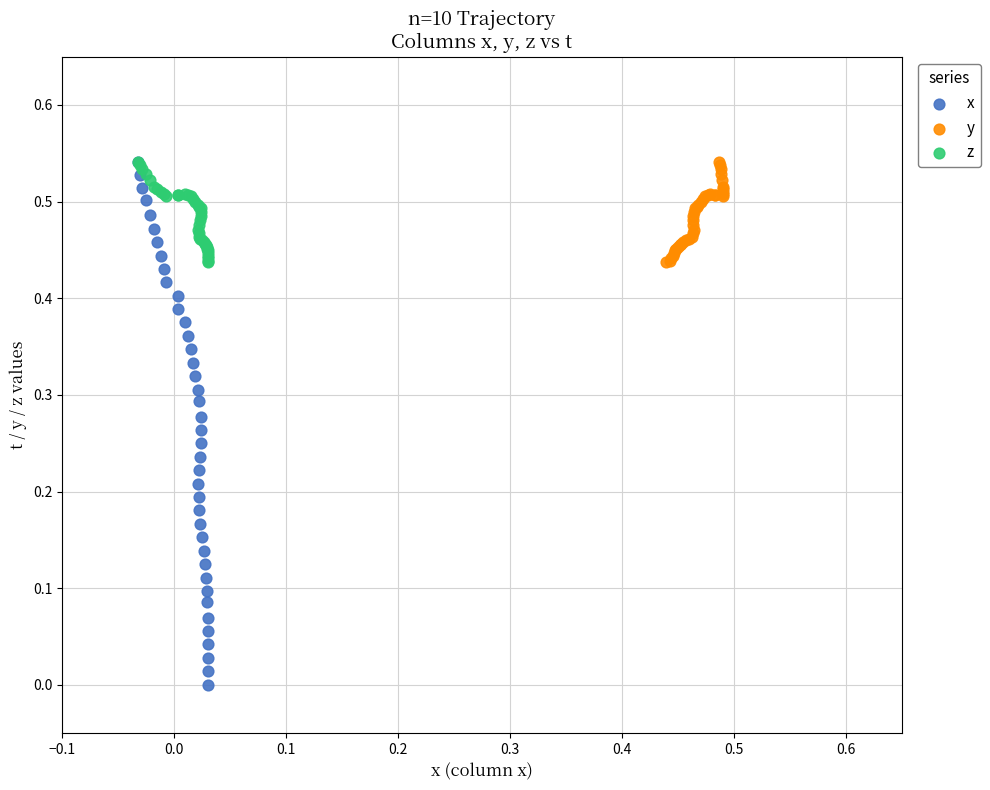

Which series has the largest Y range (max minus min)?

x